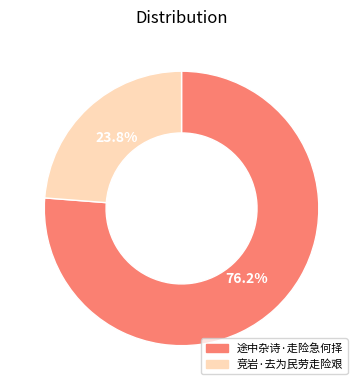

Rank the categories by value from lowest to highest.

竞岩·去为民劳走险艰, 途中杂诗·走险急何择